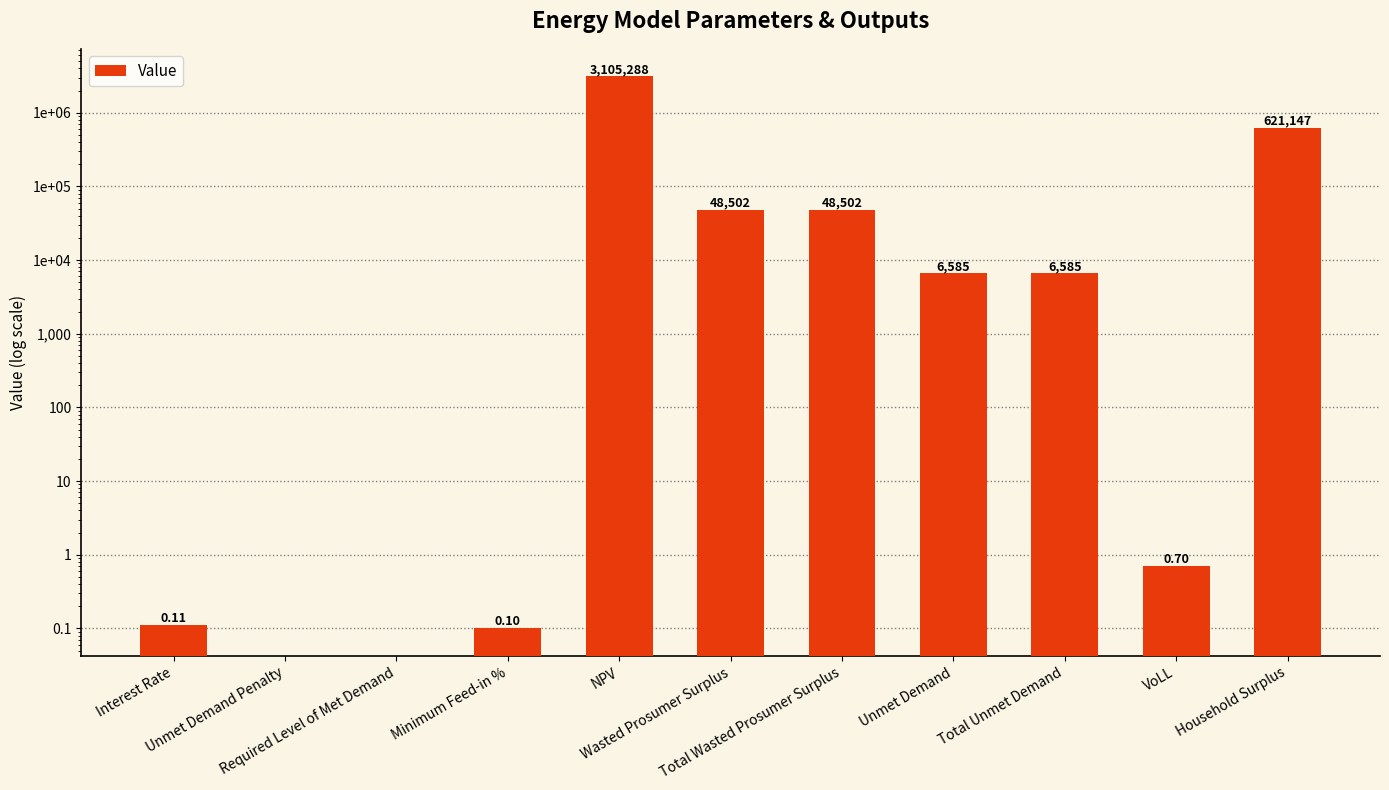

The value at Required Level of Met Demand is 0.0. True or false?

True